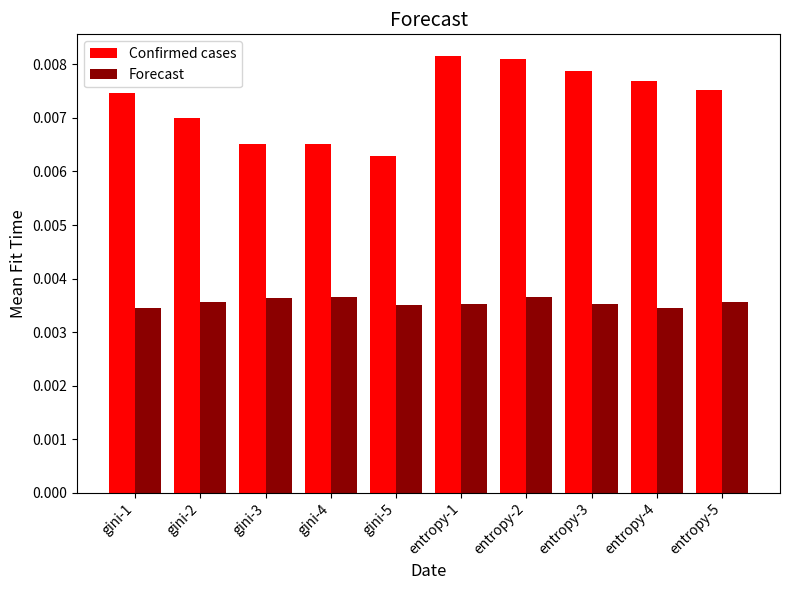

List the series in order of their peak value, lowest first.

Forecast, Confirmed cases